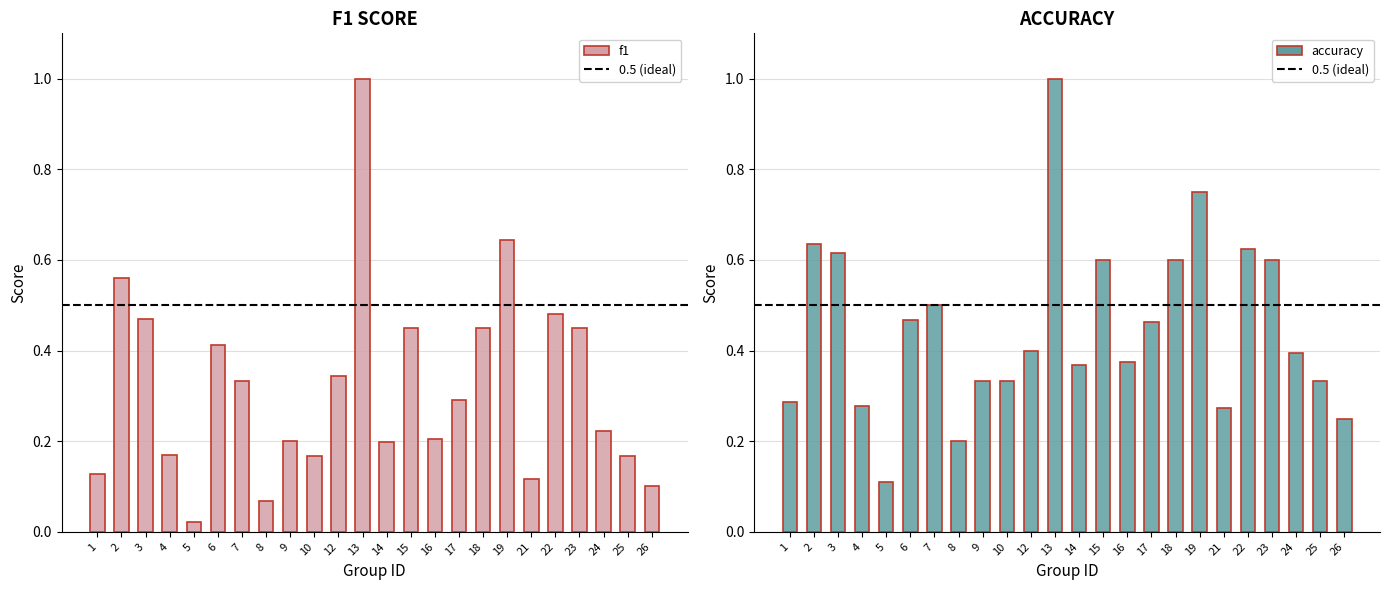

Count the number of categories in the chart.

24